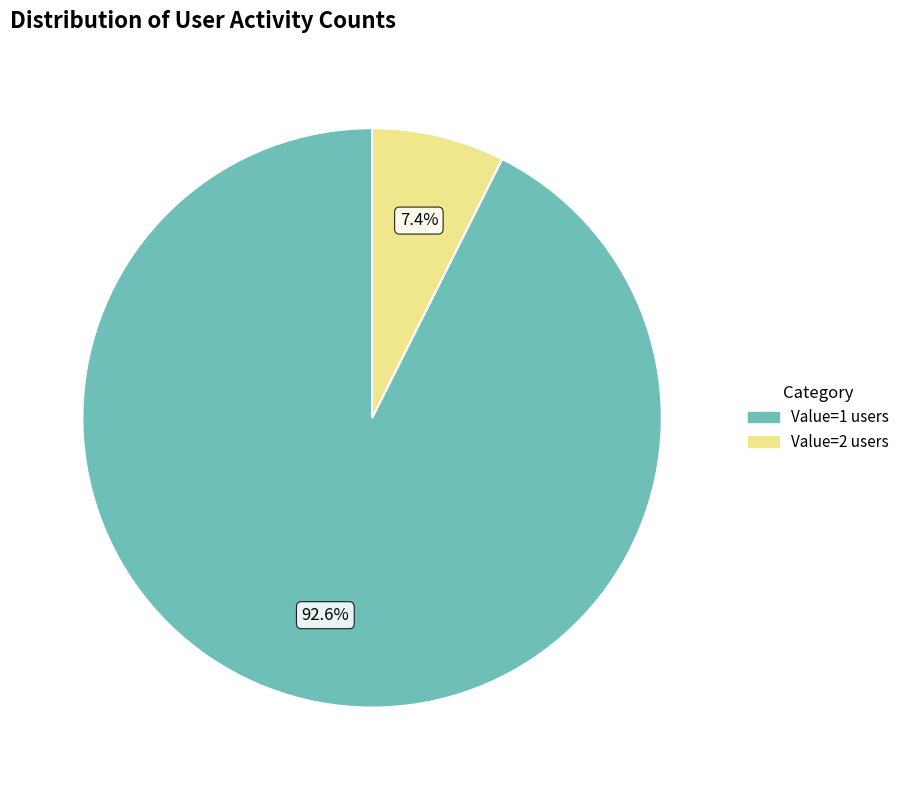

Between Value=2 users and Value=1 users, which is larger?

Value=1 users